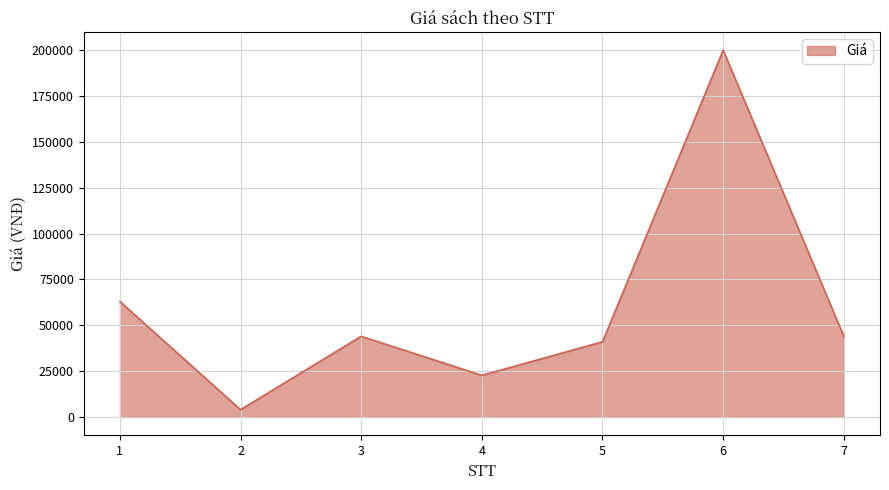

Which category has the lowest value across all series?

2